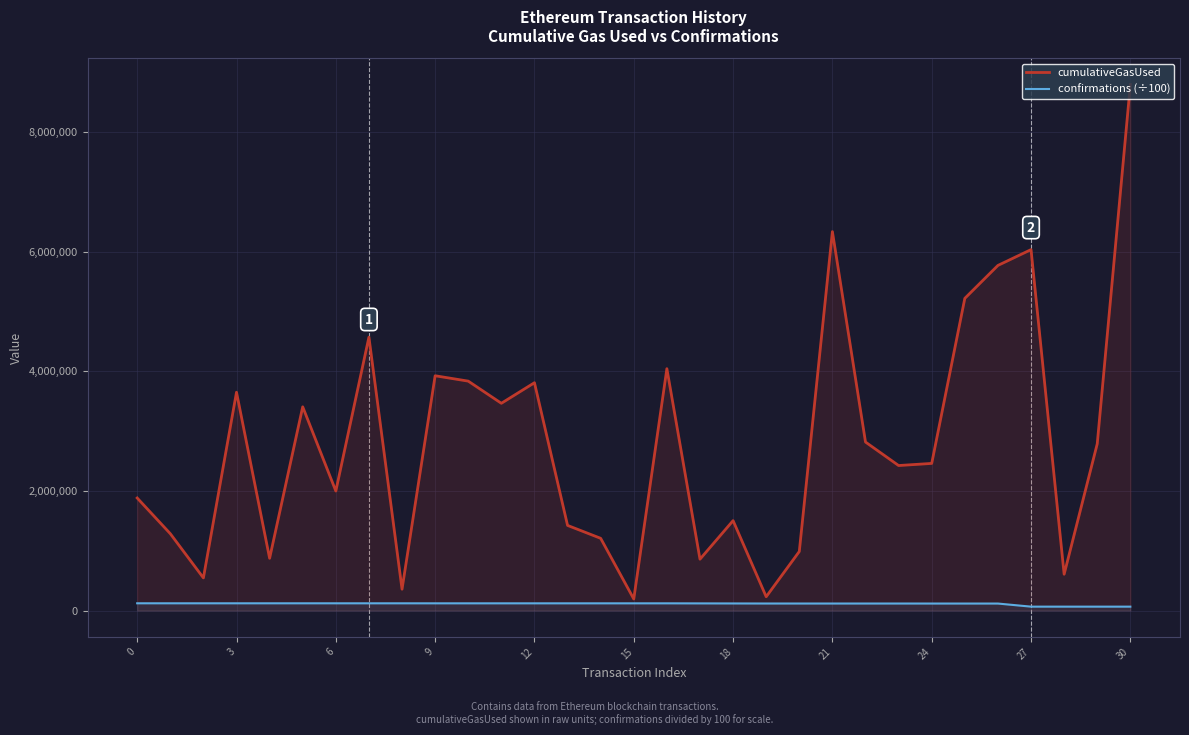

What is the difference between the maximum and minimum values in the cumulativeGasUsed series?

8603354.0